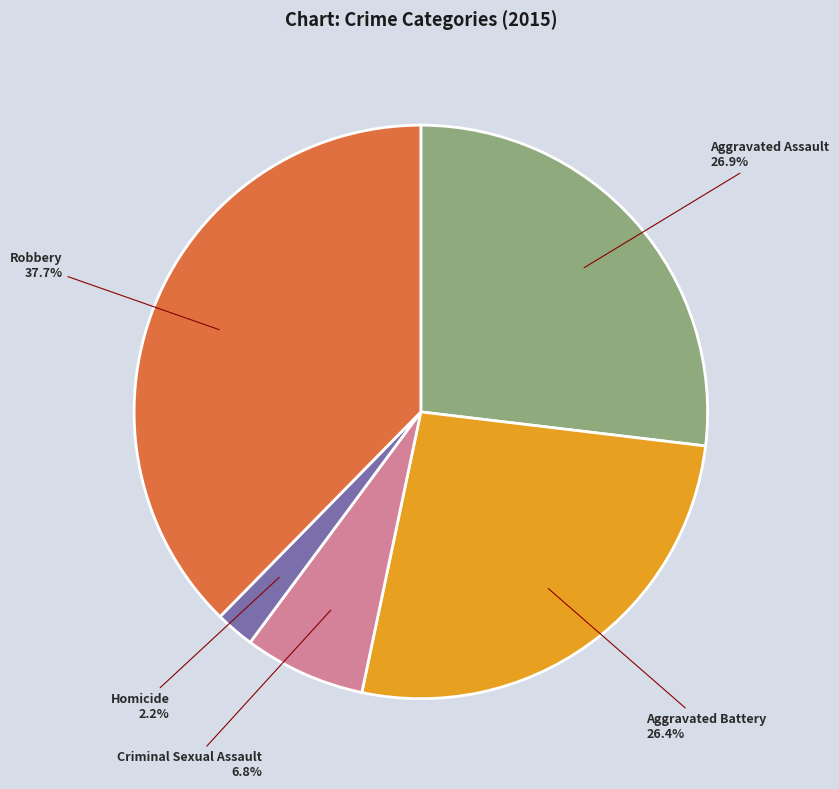

Is it true that Aggravated Battery is 32% of the pie?

False